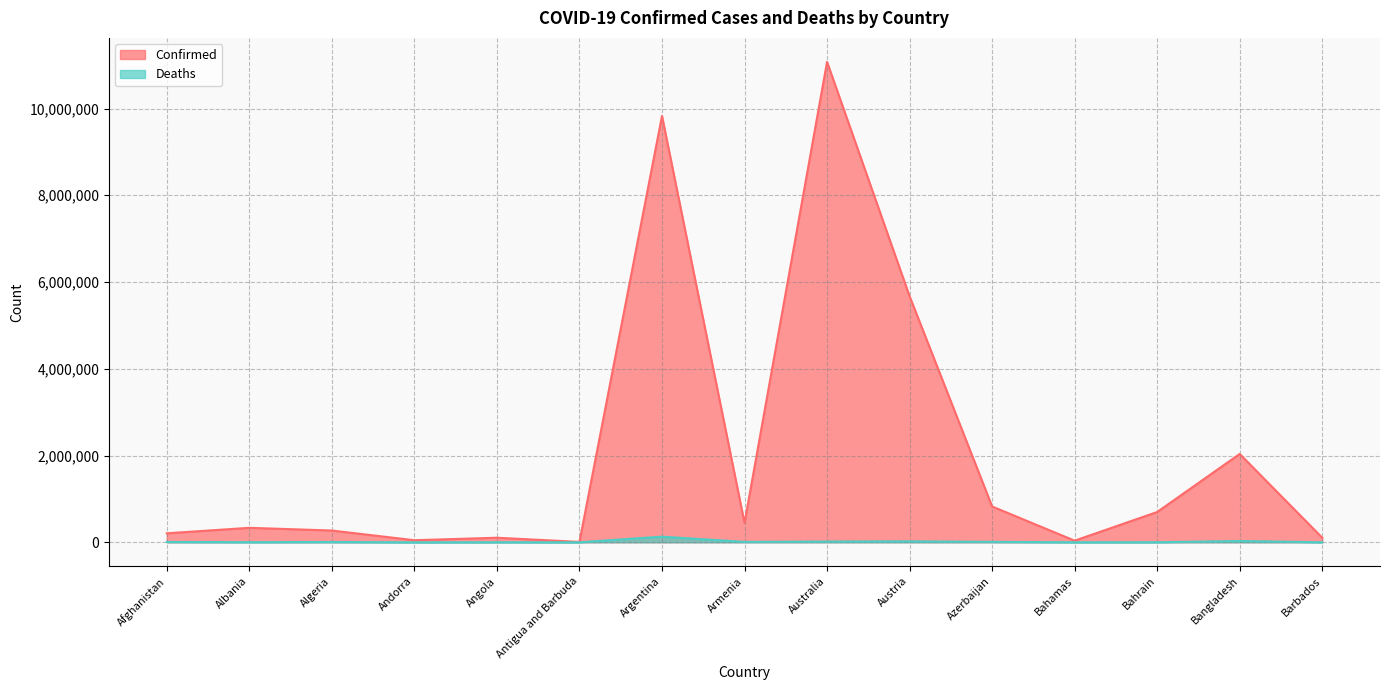

Which series has the largest total across all categories?

Confirmed